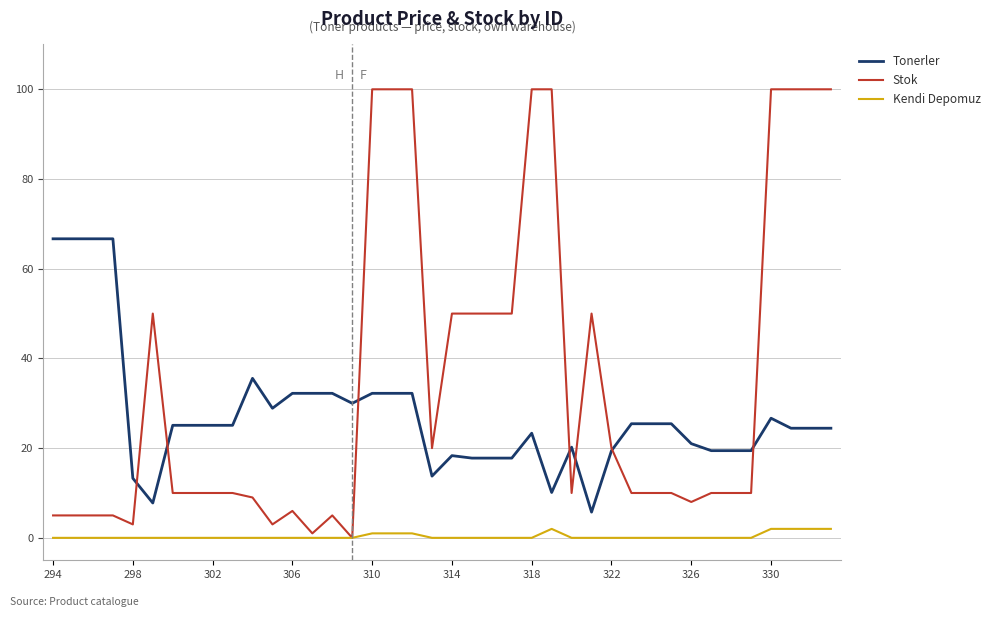

True or false: Stok has more than 1 points higher than both neighbors.

True